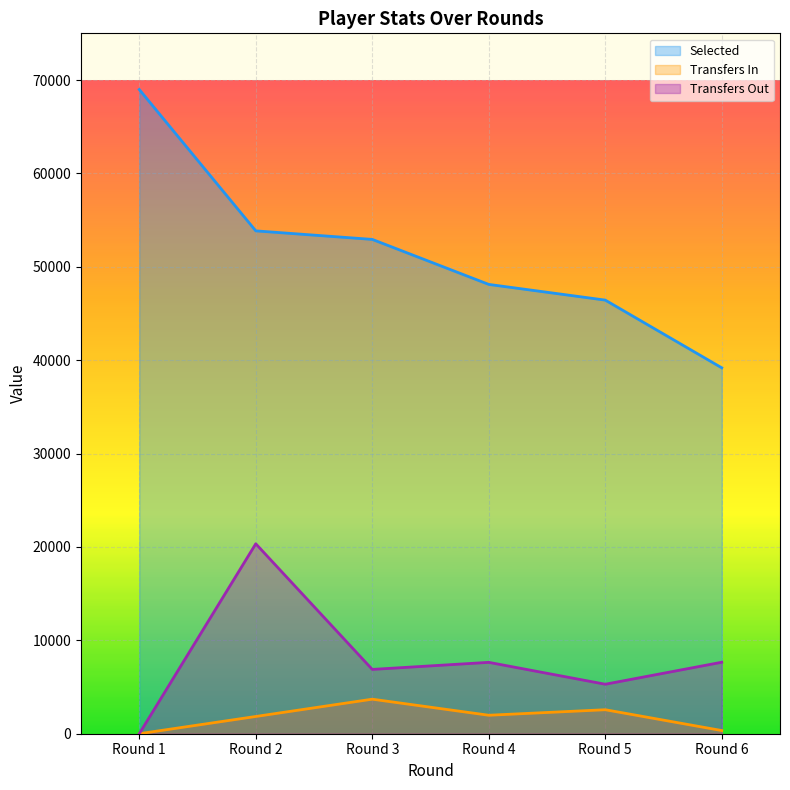

What is the spread (max minus min) of values at Round 2?

52000